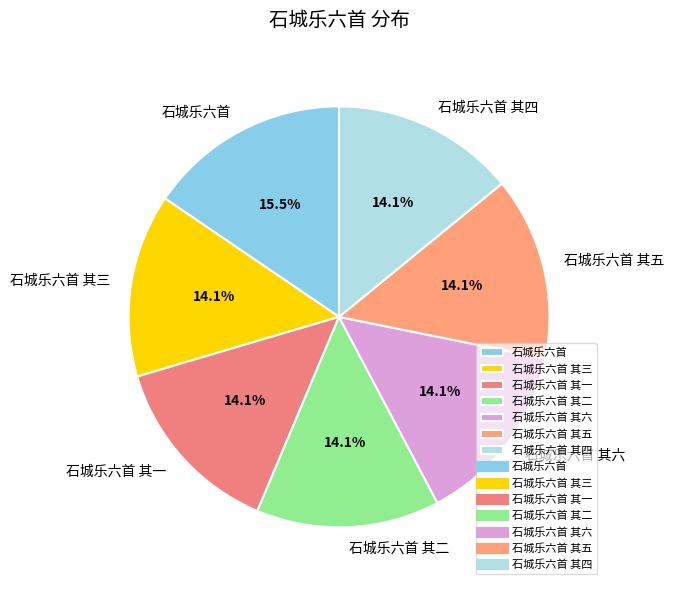

Which has a higher value, 石城乐六首 or 石城乐六首 其六?

石城乐六首